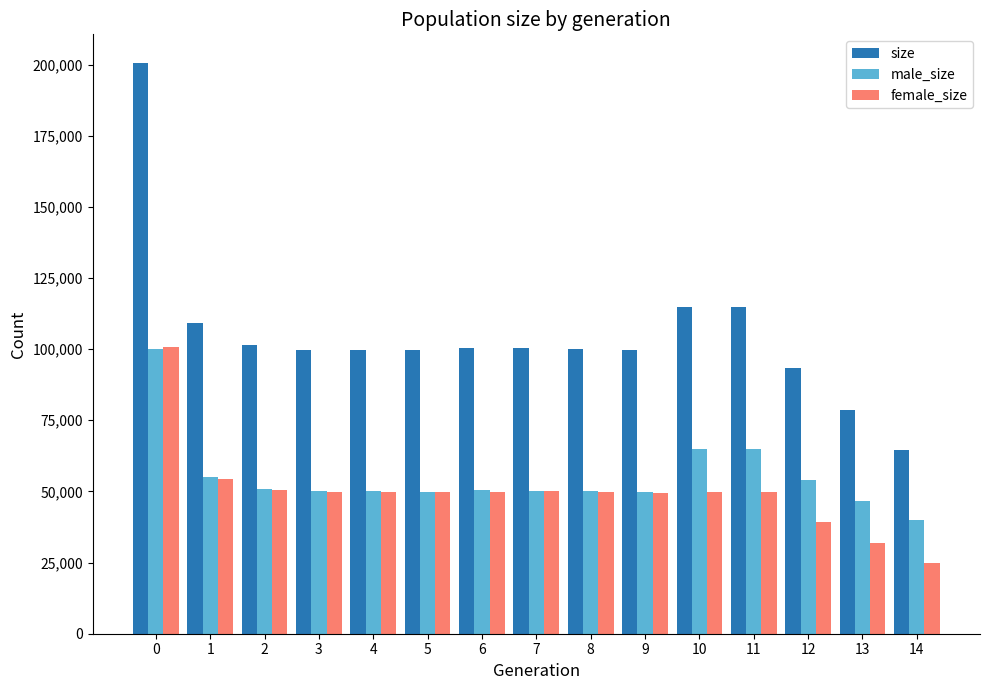

How many bars are there in total?

45